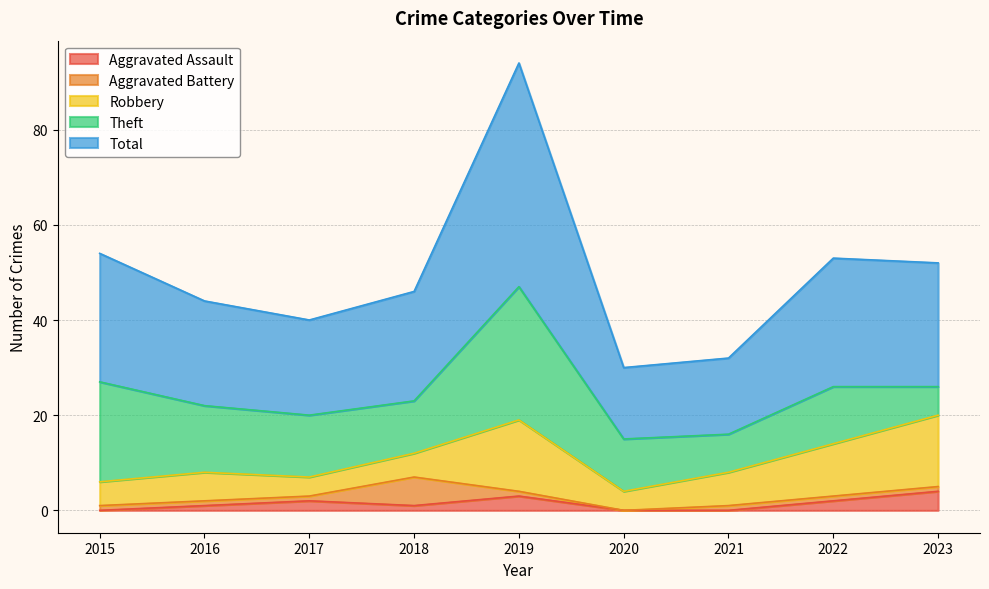

What are all the series names shown in the legend?

Aggravated Assault, Aggravated Battery, Robbery, Theft, Total